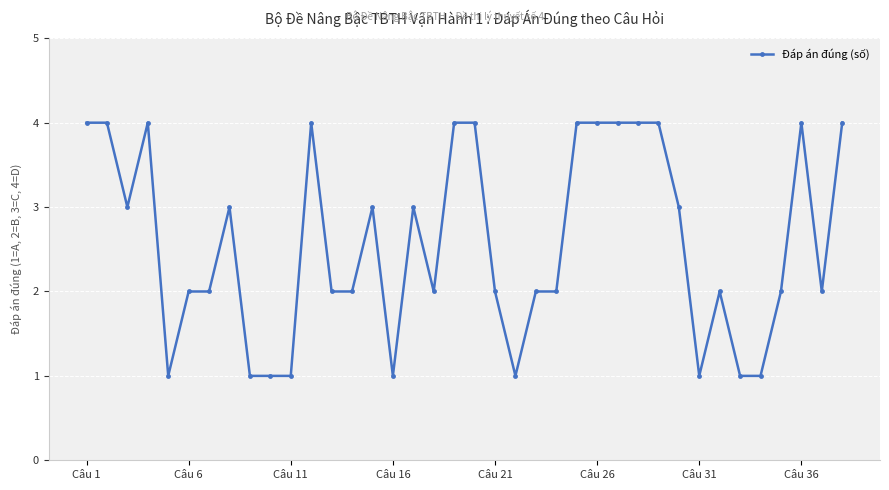

True or false: the data has more than 2 interior local peaks.

True